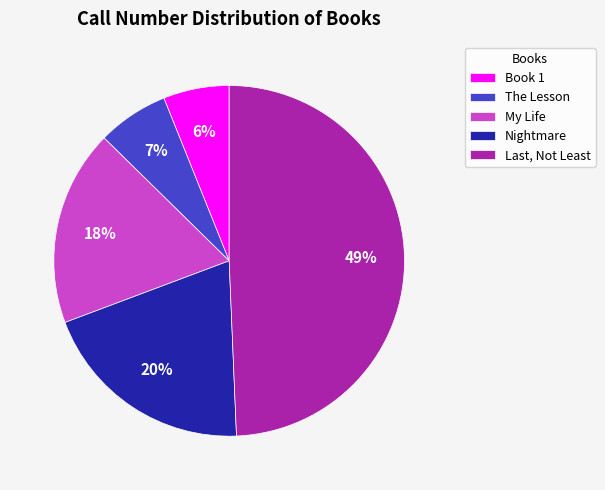

What percentage is the My Life slice, to the nearest percent?

18%